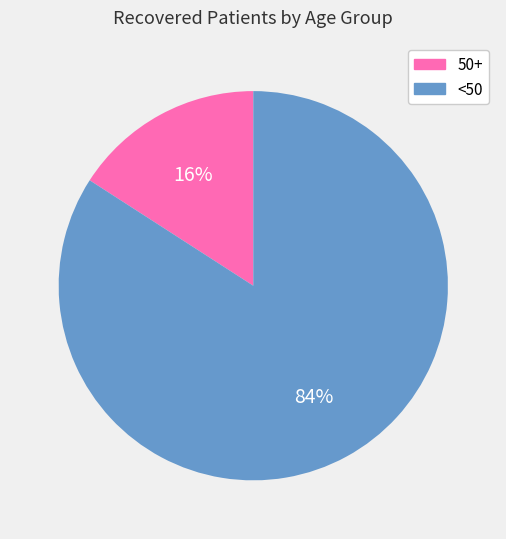

Is there a majority slice in this chart?

Yes